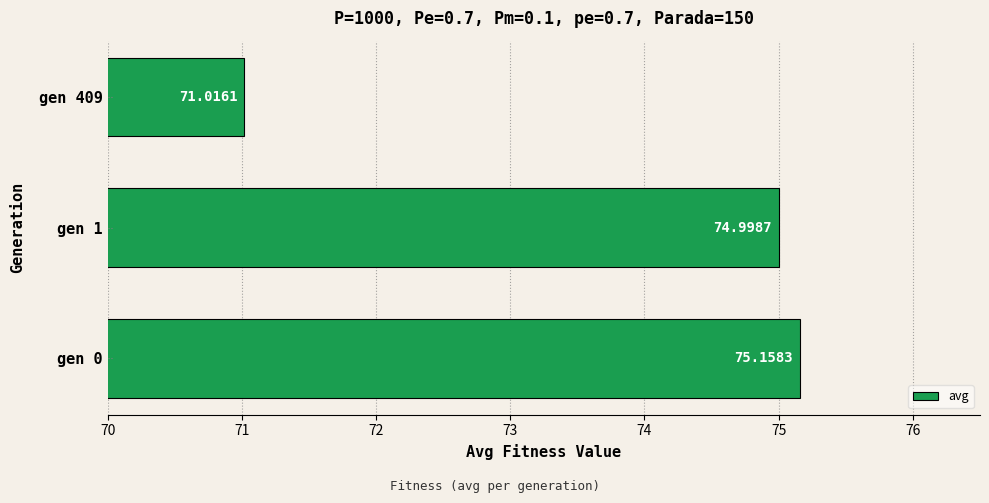

What is the sum of the values at gen 0 and gen 1?

150.2